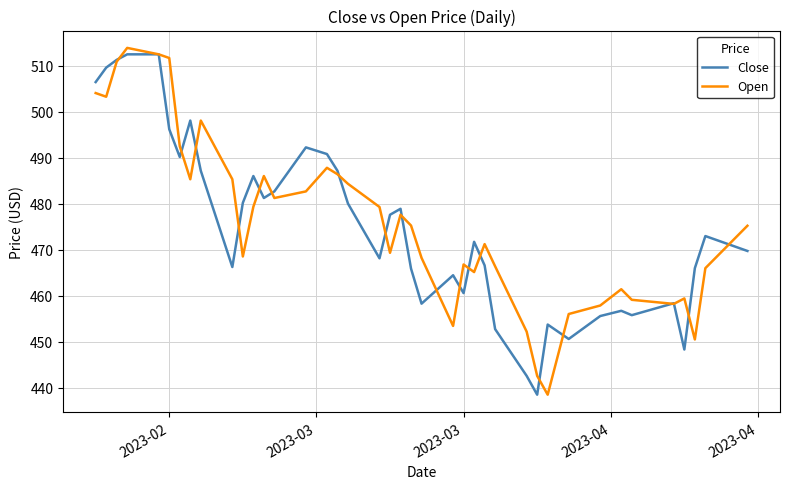

What is the maximum value shown in the chart?

513.9